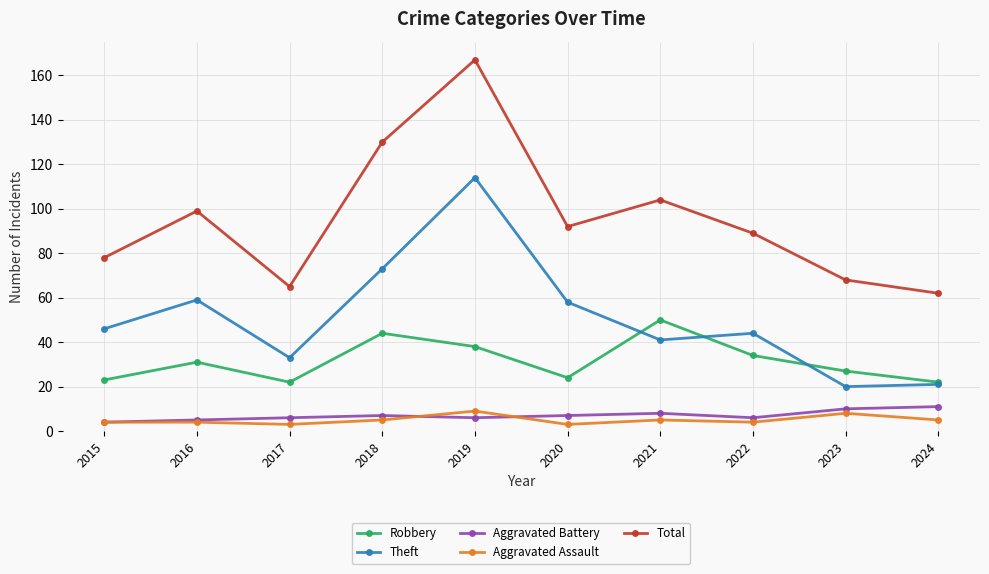

What is the value of the Aggravated Assault point at the 4th from the left?

5